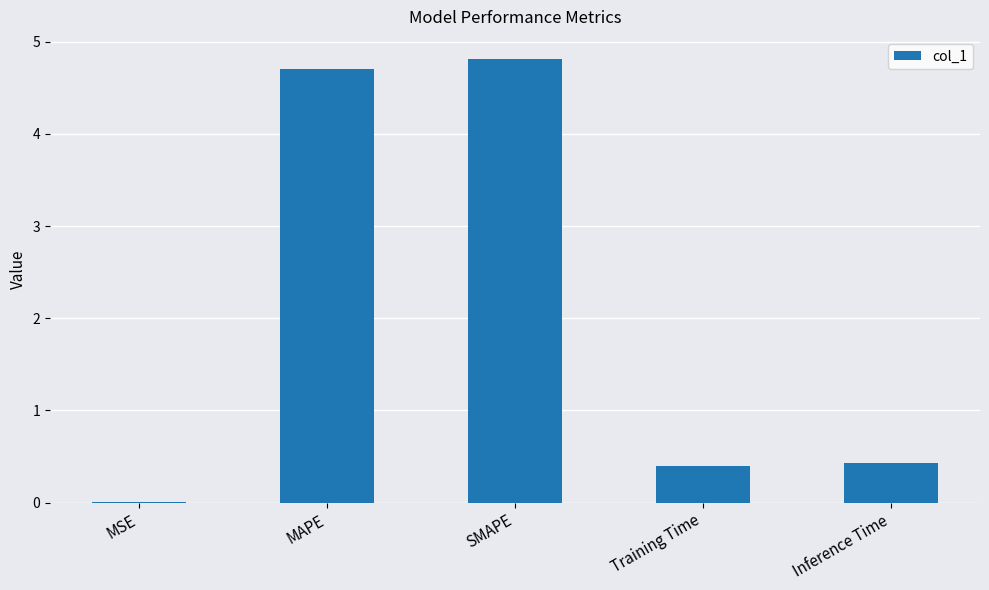

What is the sum of all values?

10.3